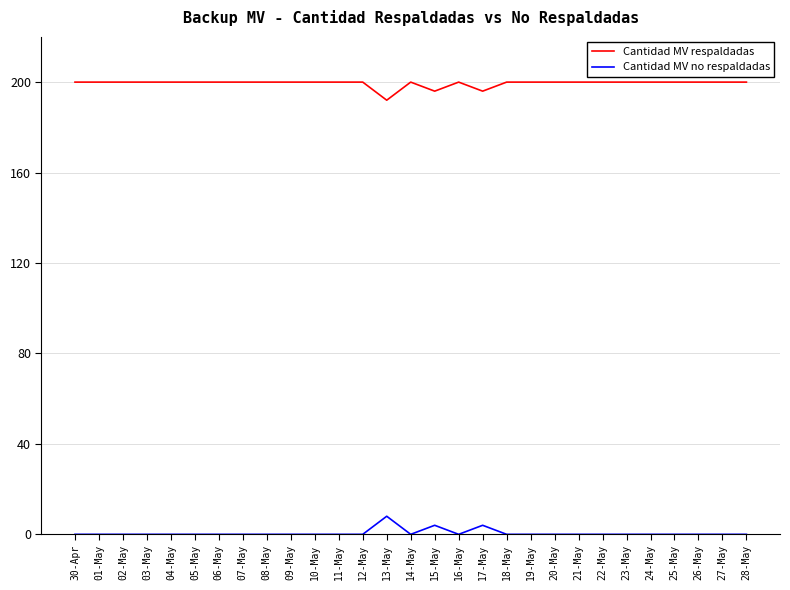

Is the value of Cantidad MV no respaldadas at 27-May greater than the value of Cantidad MV respaldadas at 04-May?

No